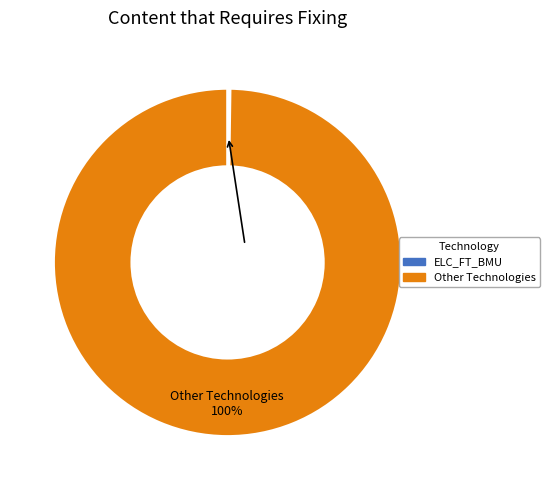

Is there any slice that represents more than half of the pie?

Yes